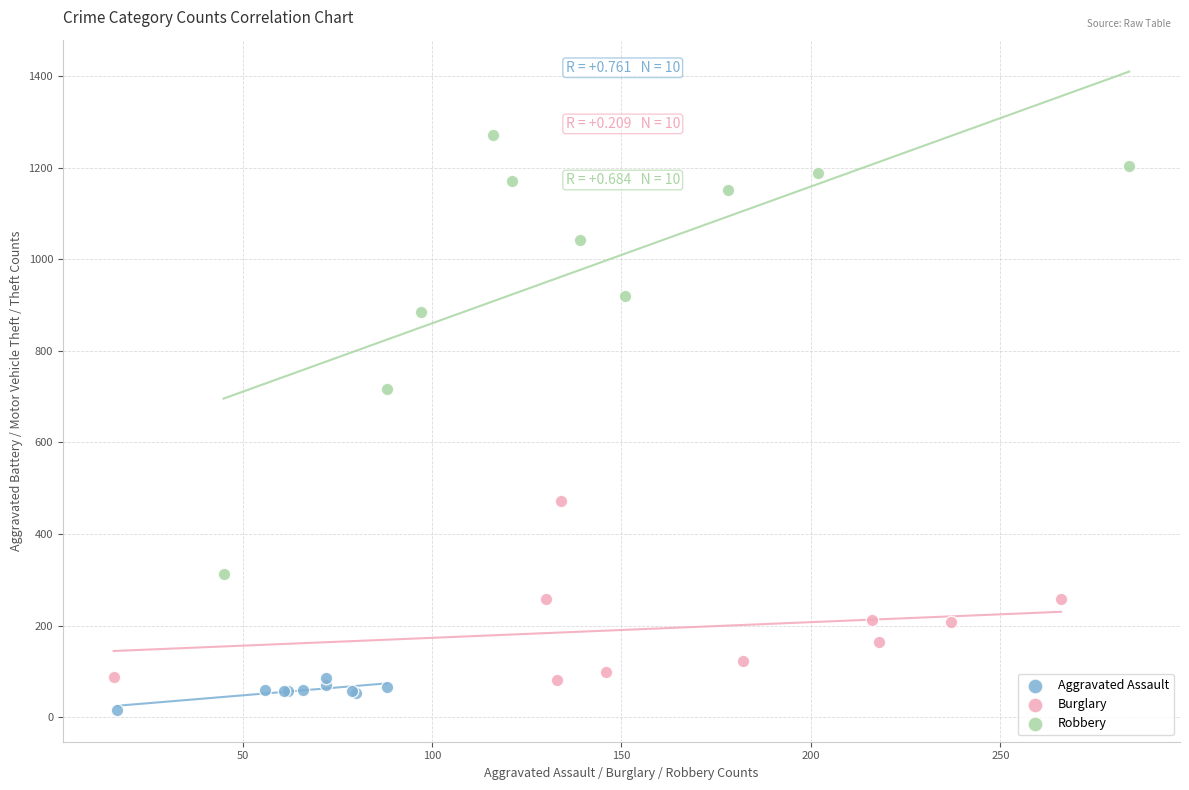

What are all the series names shown in the legend?

Aggravated Assault, Burglary, Robbery